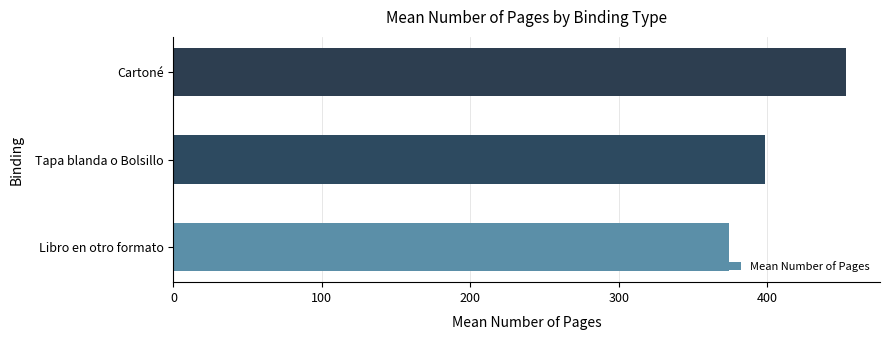

What is the sum of the values at Tapa blanda o Bolsillo and Cartoné?

852.0